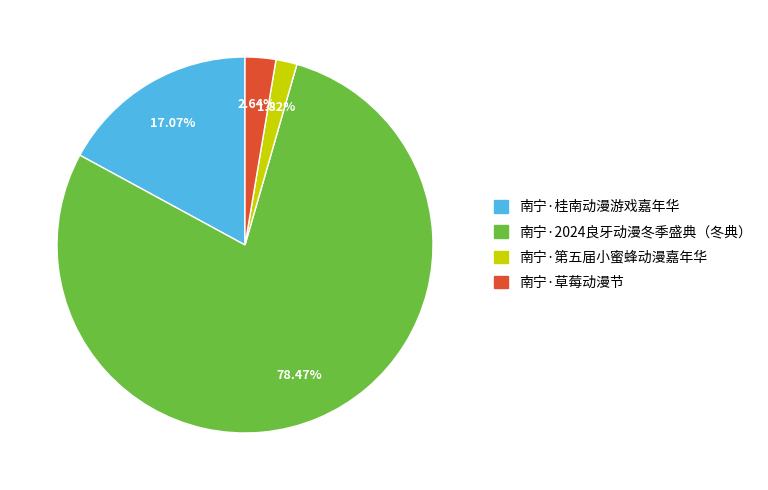

Is it true that 南宁·草莓动漫节 is 9% of the pie?

False